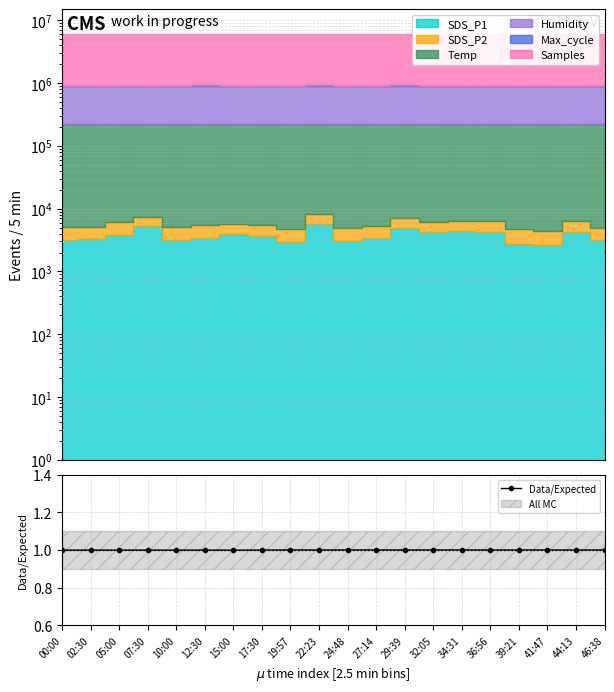

Does the chart have visible grid lines?

Yes